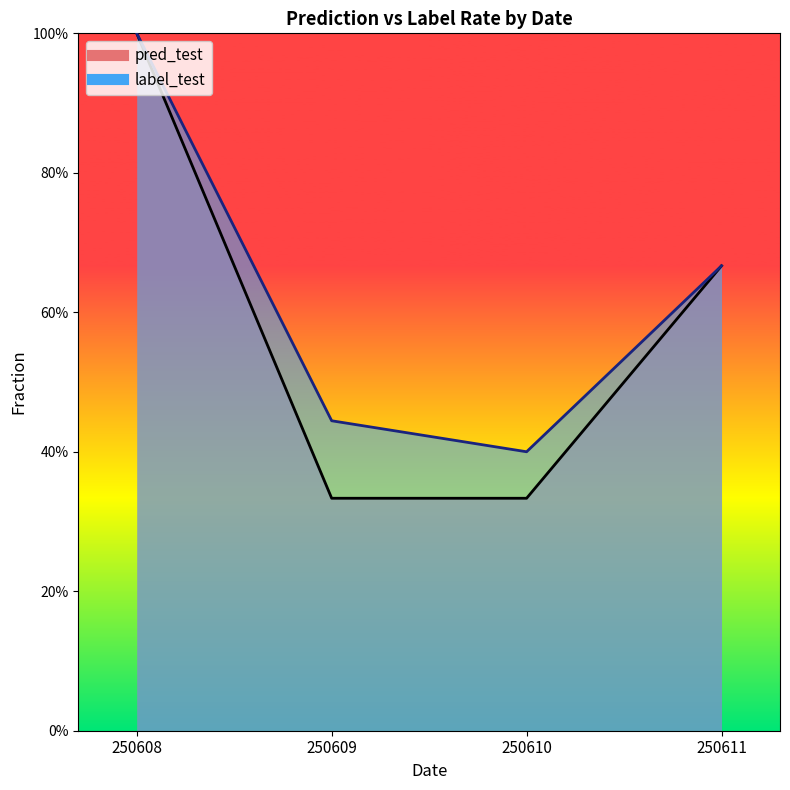

Reading left to right, transcribe all the data shown in this chart.

pred_test (line): 1.0	0.3	0.3	0.7
label_test (line): 1.0	0.4	0.4	0.7